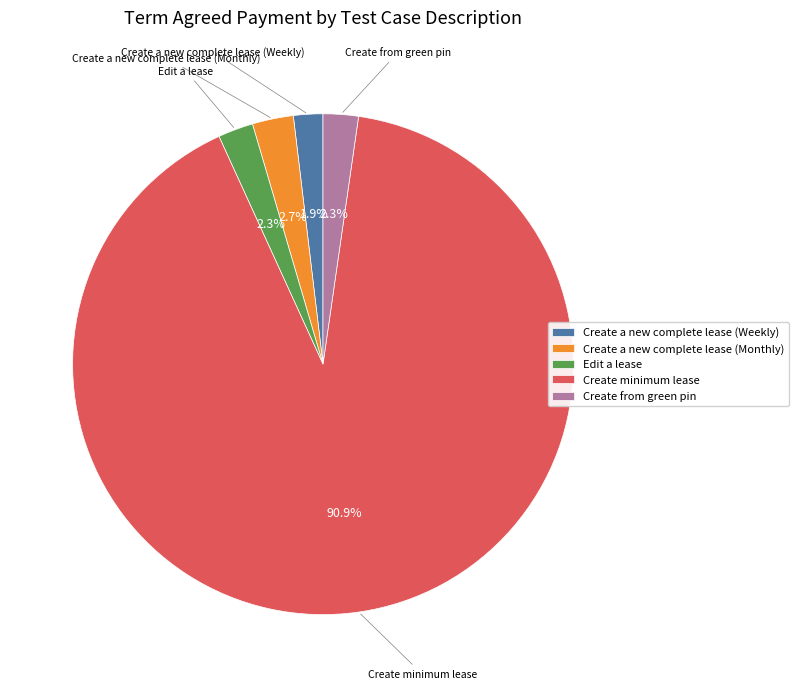

Is the sum of Edit a lease and Create a new complete lease (Weekly) greater than half?

No